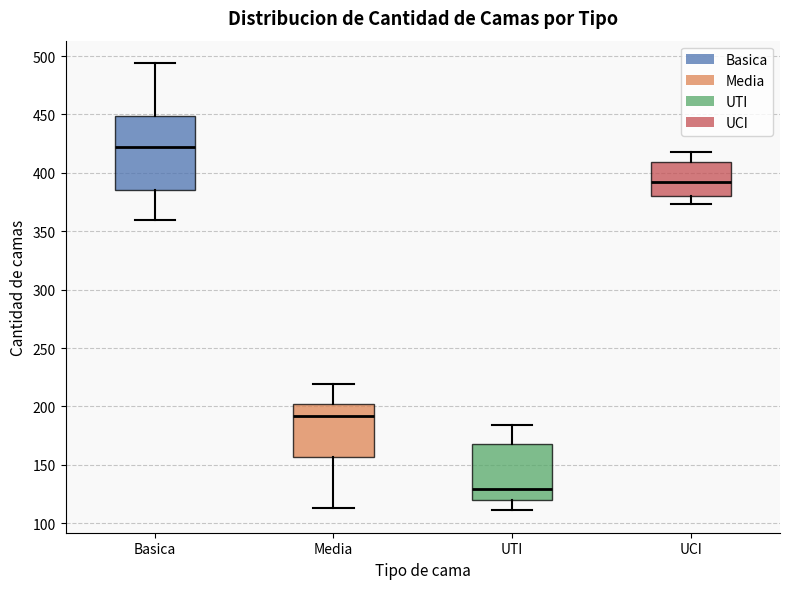

Where does the median line of the box for UTI sit on the y-axis? The values are not printed on the chart, so give them approximately, as read against the axis.

130